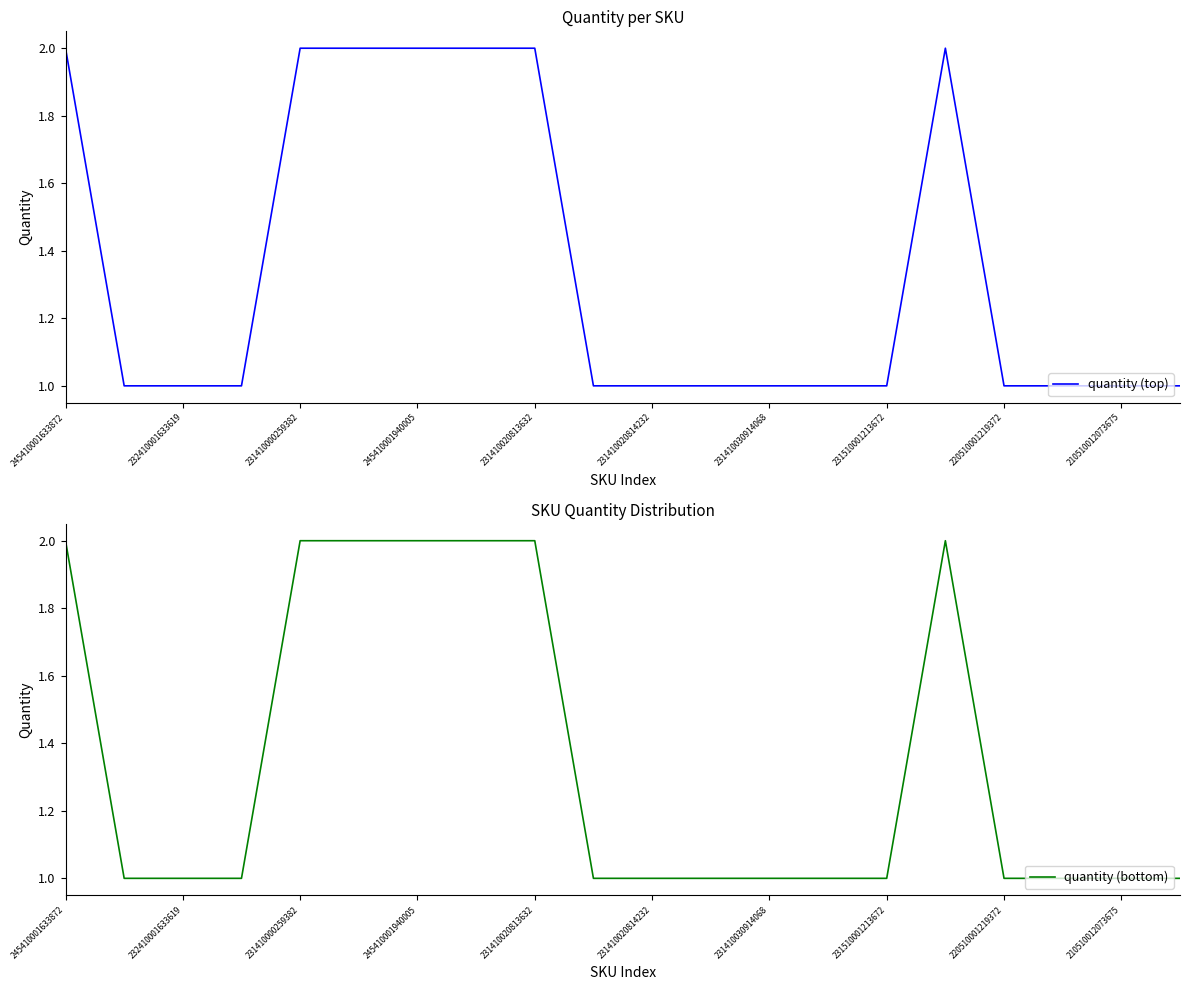

What is the difference between the second highest and second lowest values in the quantity (bottom) series?

1